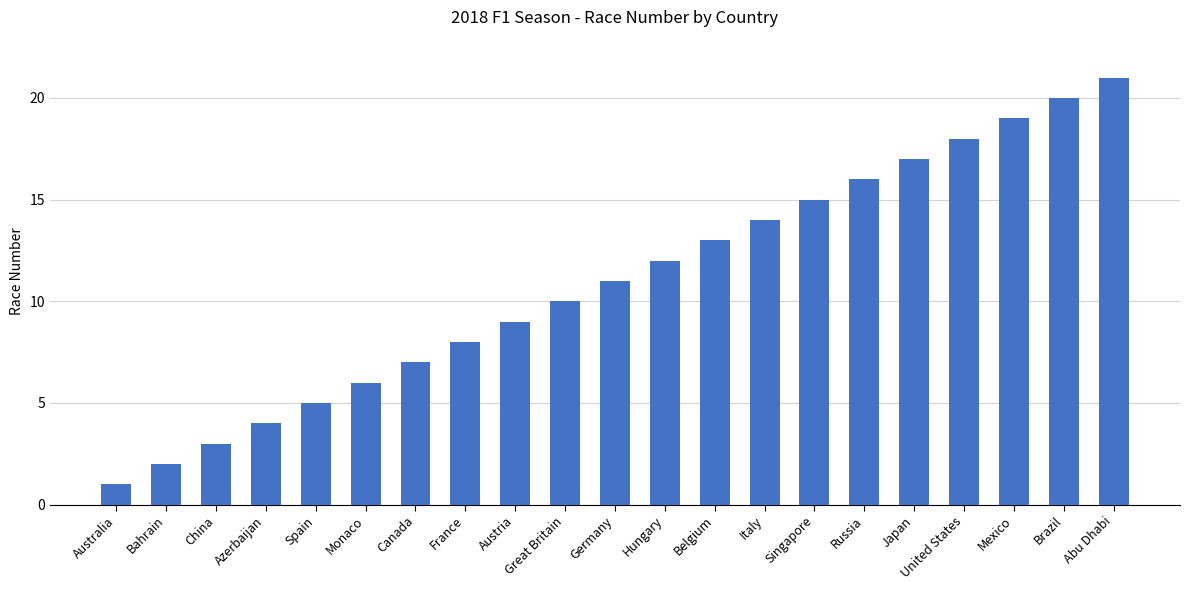

What is the change in value from Singapore to Mexico?

+4